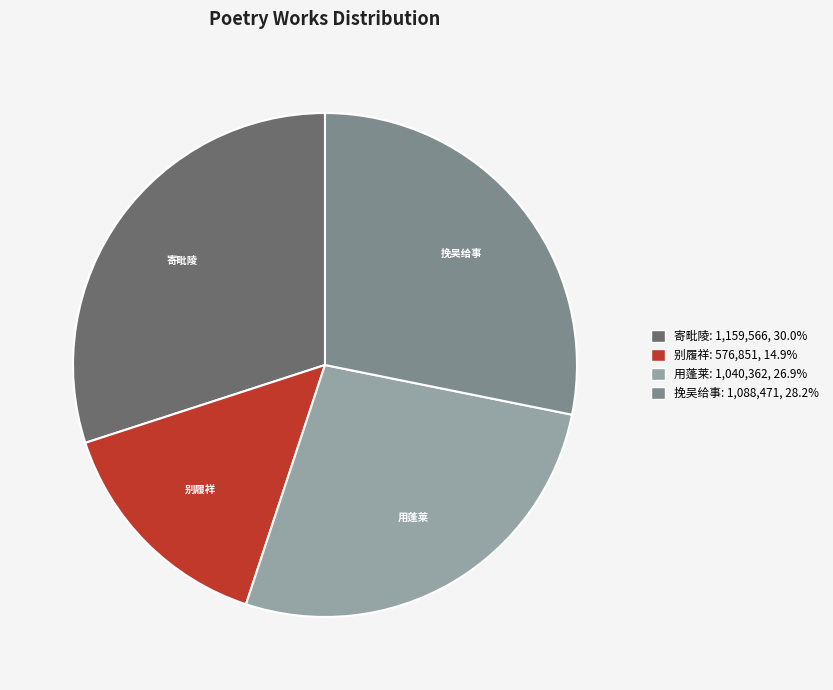

Between 用蓬莱 and 挽吴给事, which is larger?

挽吴给事